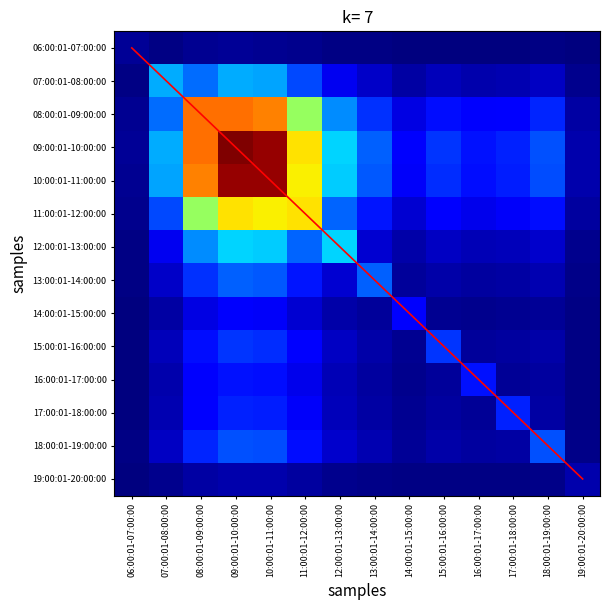

At which label is 16:00:01-17:00:00 closest to 0?

06:00:01-07:00:00